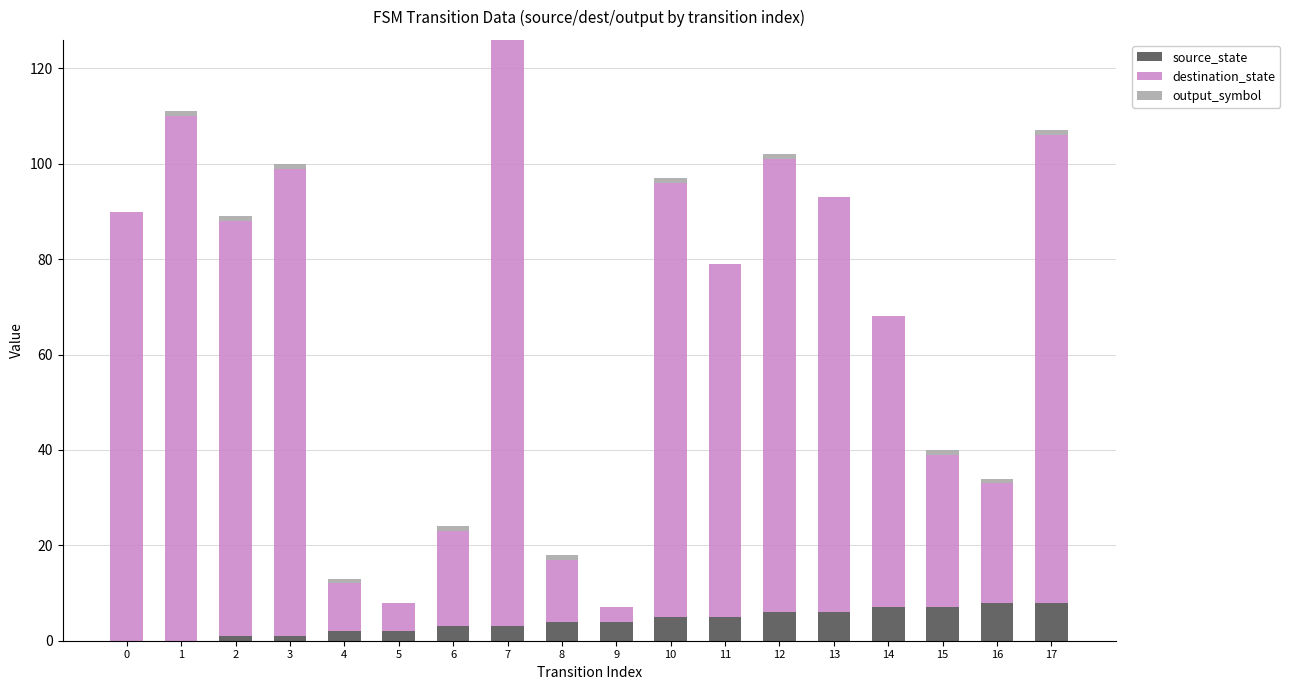

What is the sum of all source_state values?

72